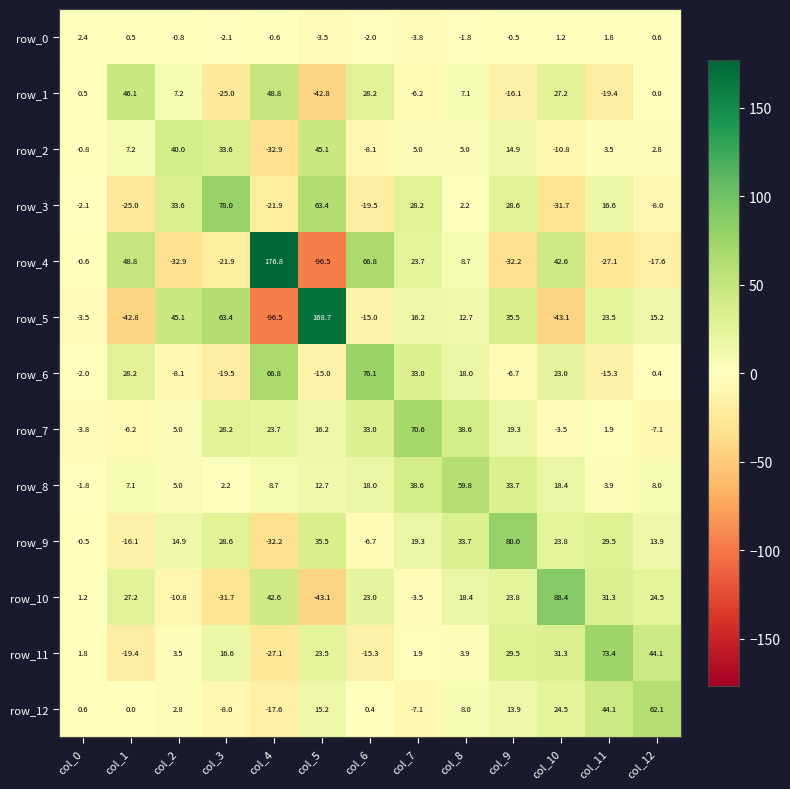

Which series changed the most between col_4 and col_12?

row_4